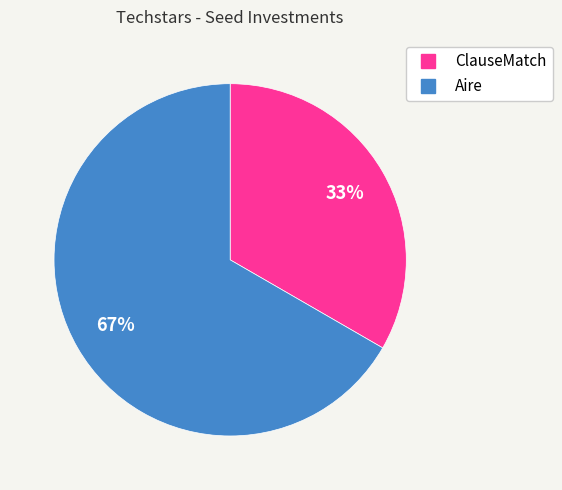

Count the number of slices in the pie.

2